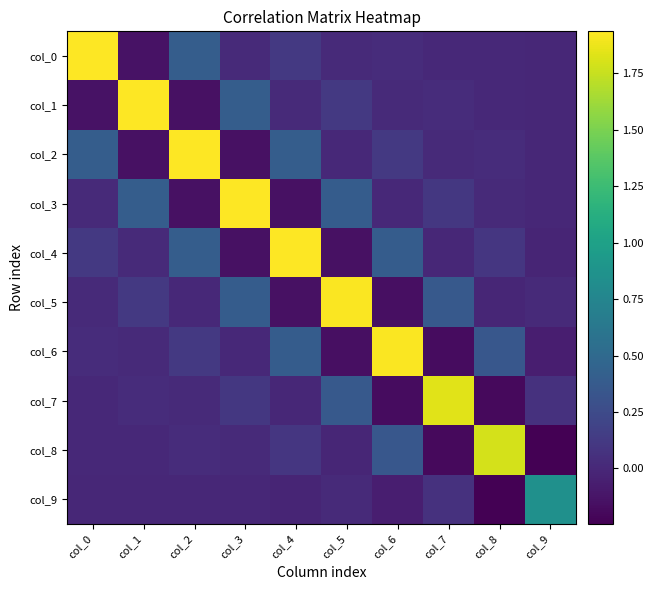

What is the average value of the col_2 series?

0.3